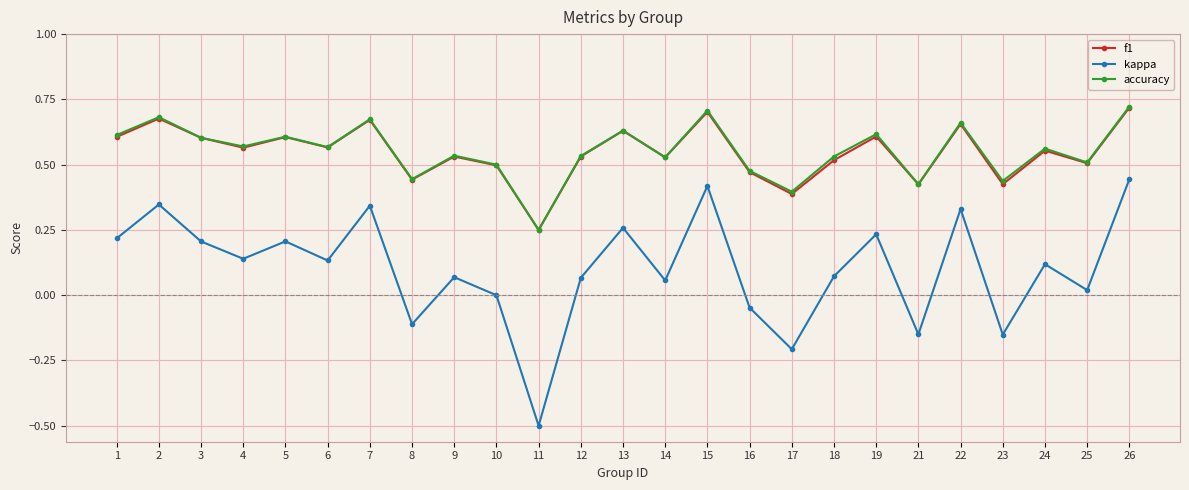

Is it true that f1 equals 0.6 at 6?

True